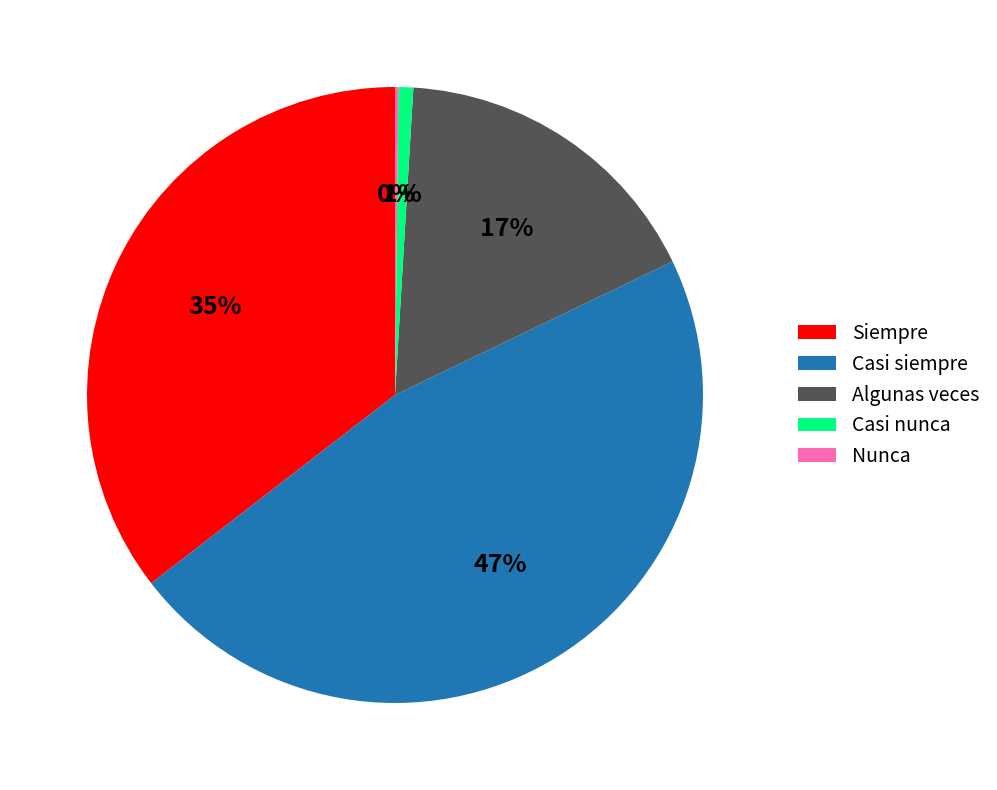

Do Casi nunca and Siempre together represent more than half of the pie?

No